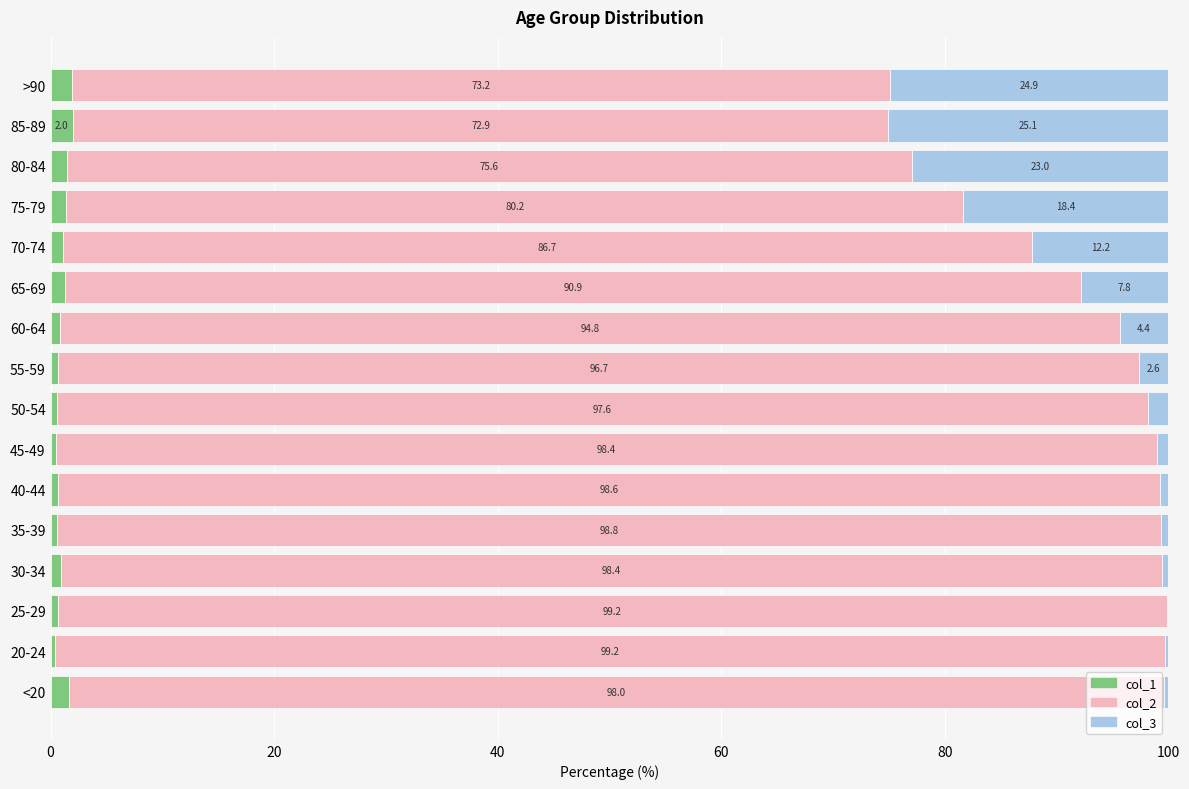

What is the highest value of the col_1 series?

2.0